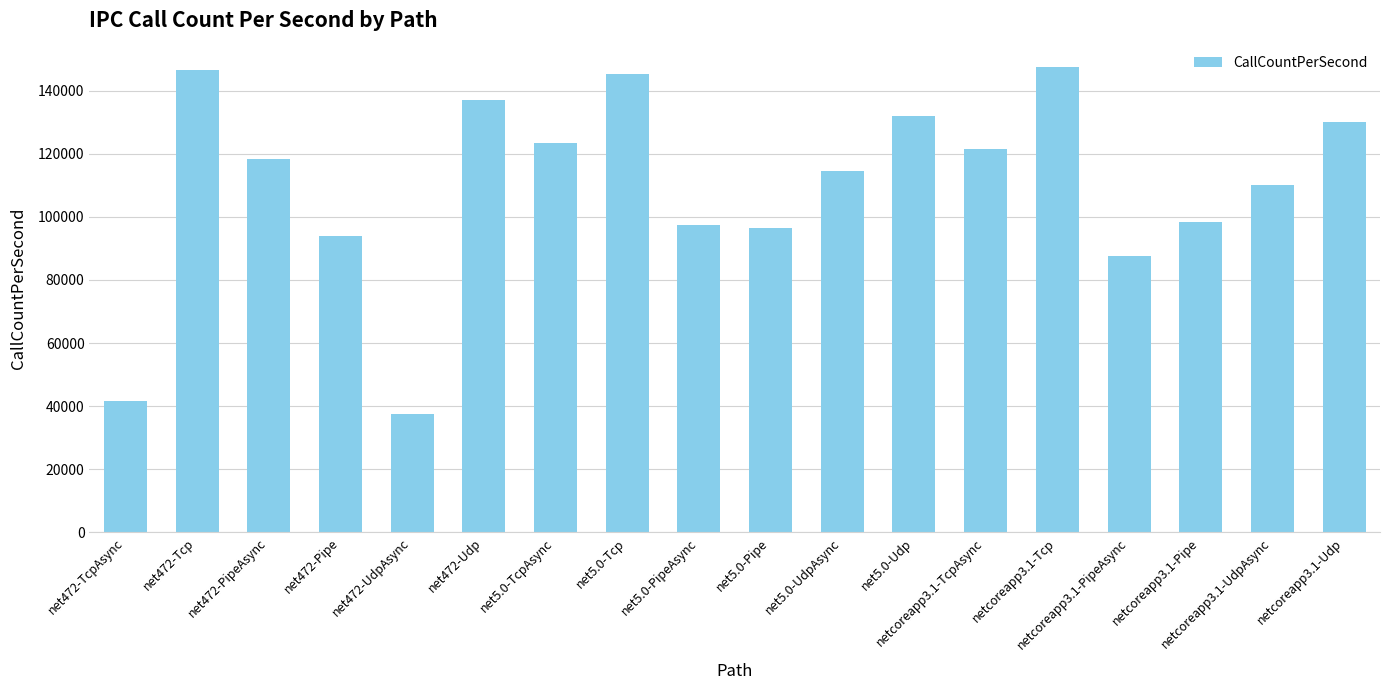

The value at netcoreapp3.1-TcpAsync is 121542. True or false?

True